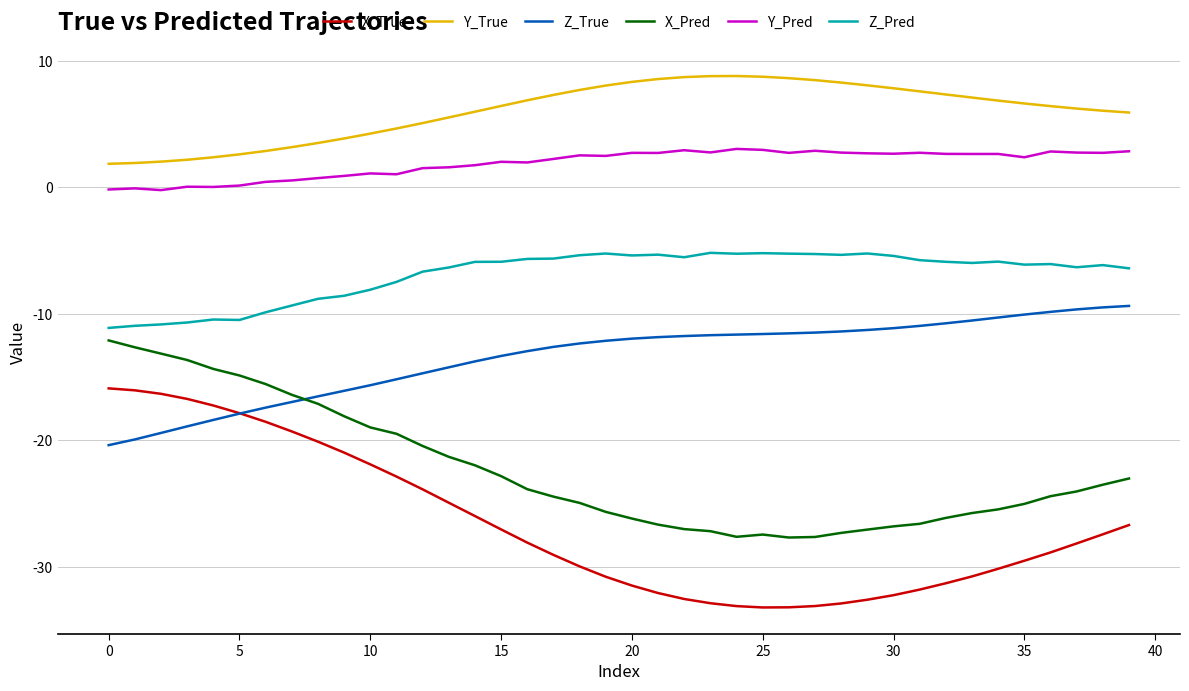

What is the sum of all Y_True values?

241.4